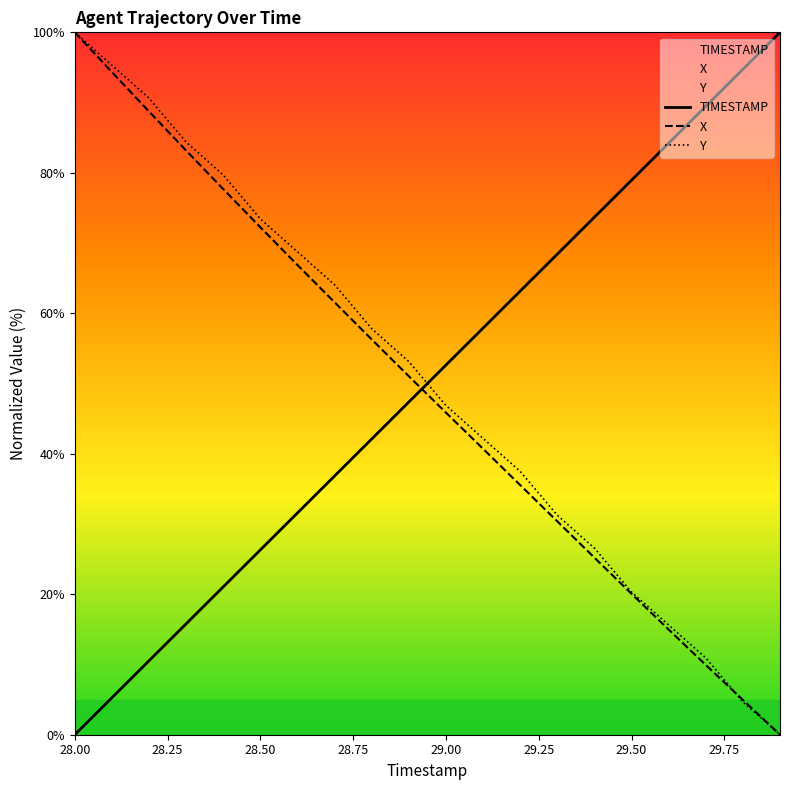

What is the average value of the X series?

49.0